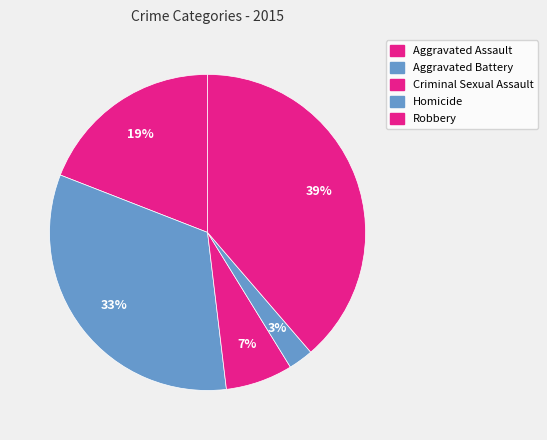

Is it true that Aggravated Battery is 33% of the pie?

True